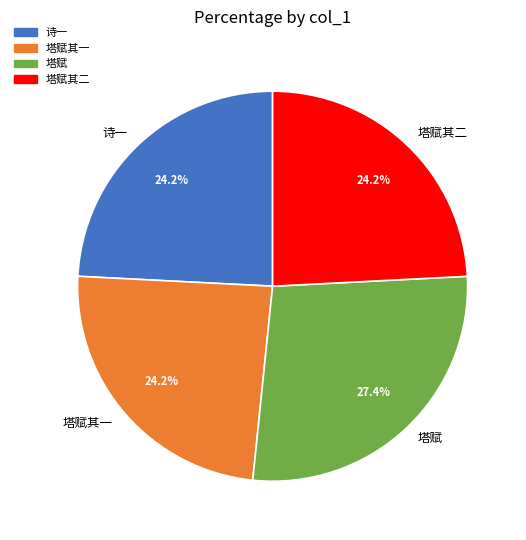

How many slices are in this pie chart?

4